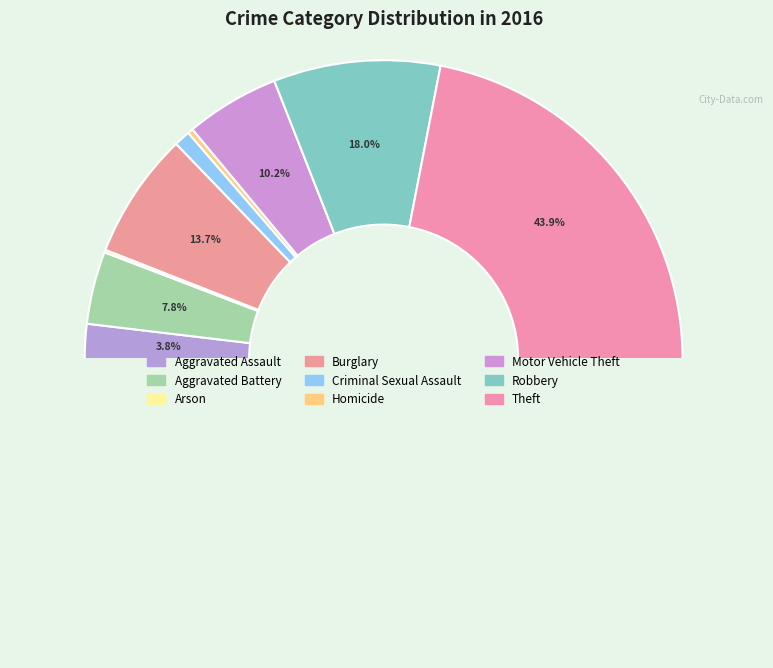

Rank the categories by value from highest to lowest.

Theft, Robbery, Burglary, Motor Vehicle Theft, Aggravated Battery, Aggravated Assault, Criminal Sexual Assault, Homicide, Arson